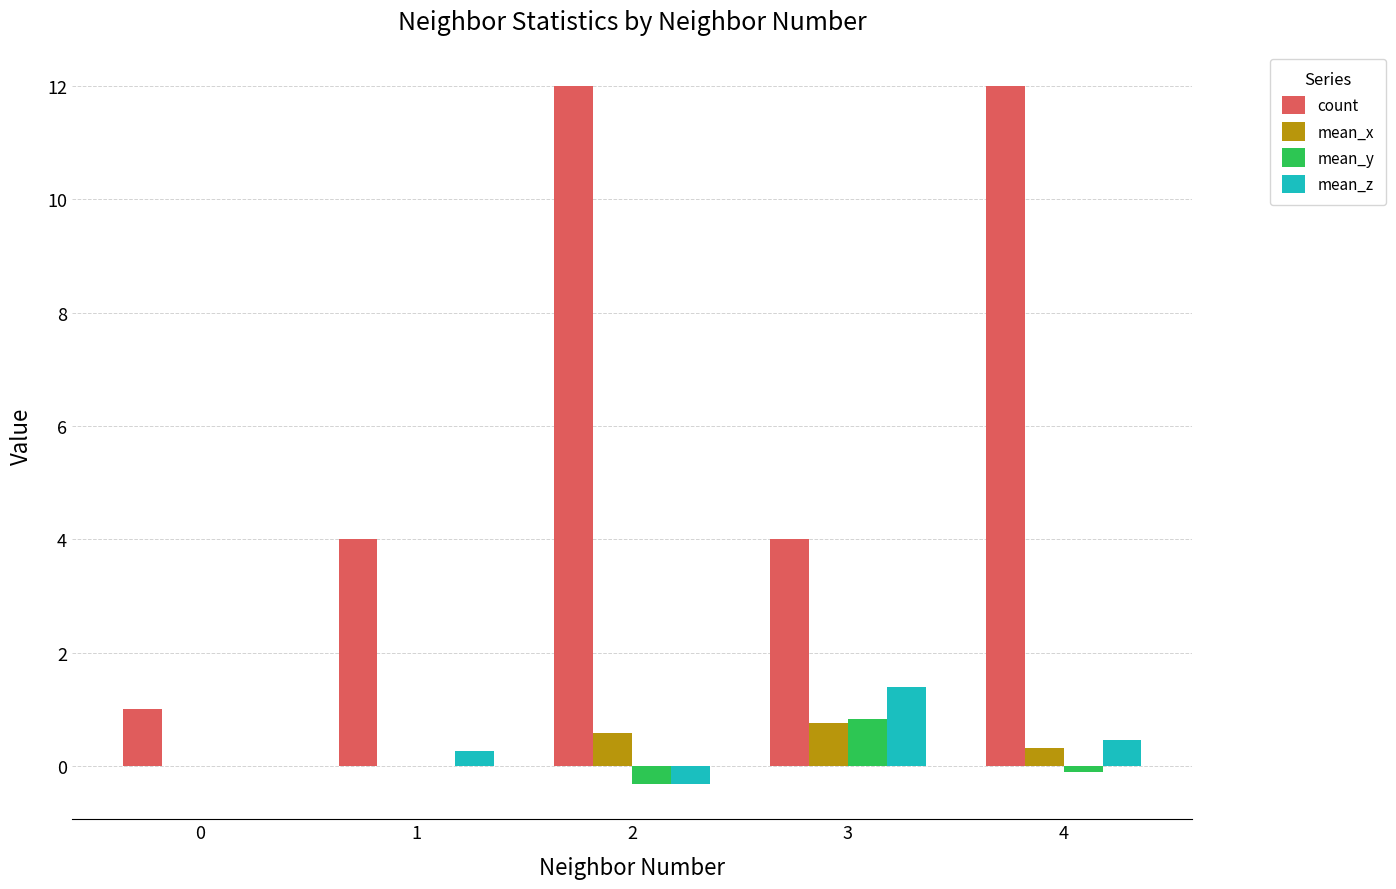

How many groups of bars are there?

5